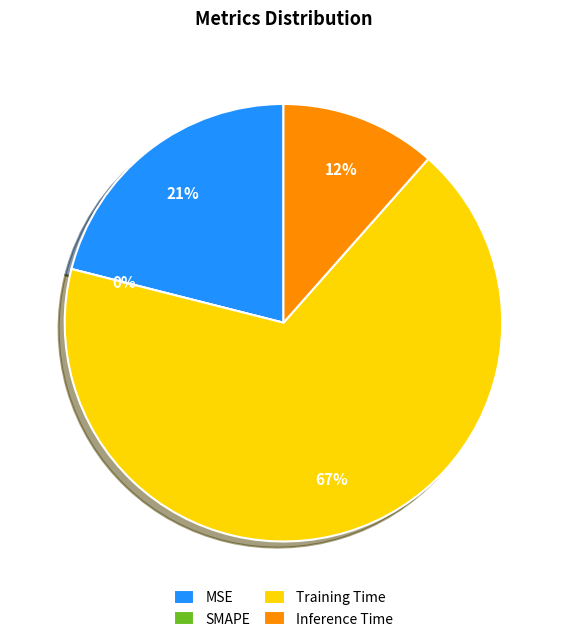

To the nearest percent, what is the average slice percentage?

25%